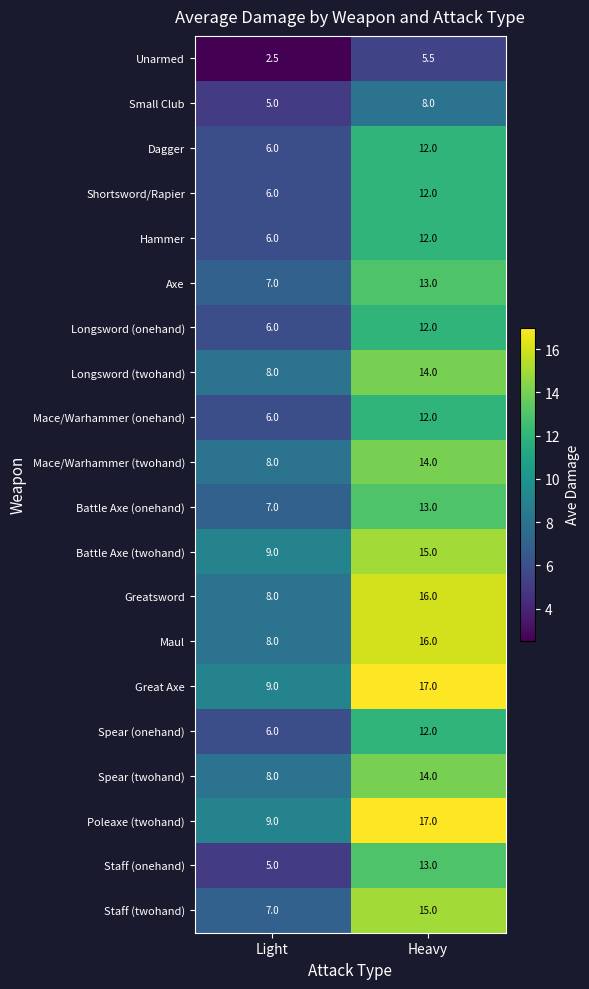

What is the total value across all series at Heavy?

262.5